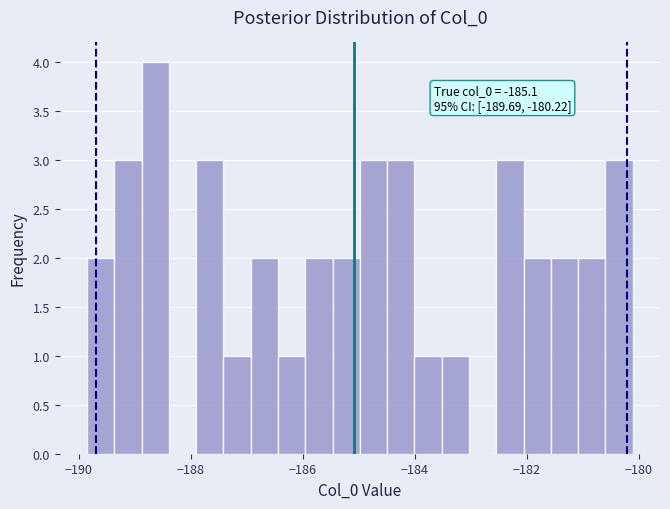

Around what value on the x-axis is the tallest bar? Give the approximate position of its centre, as read against the axis.

-188.6